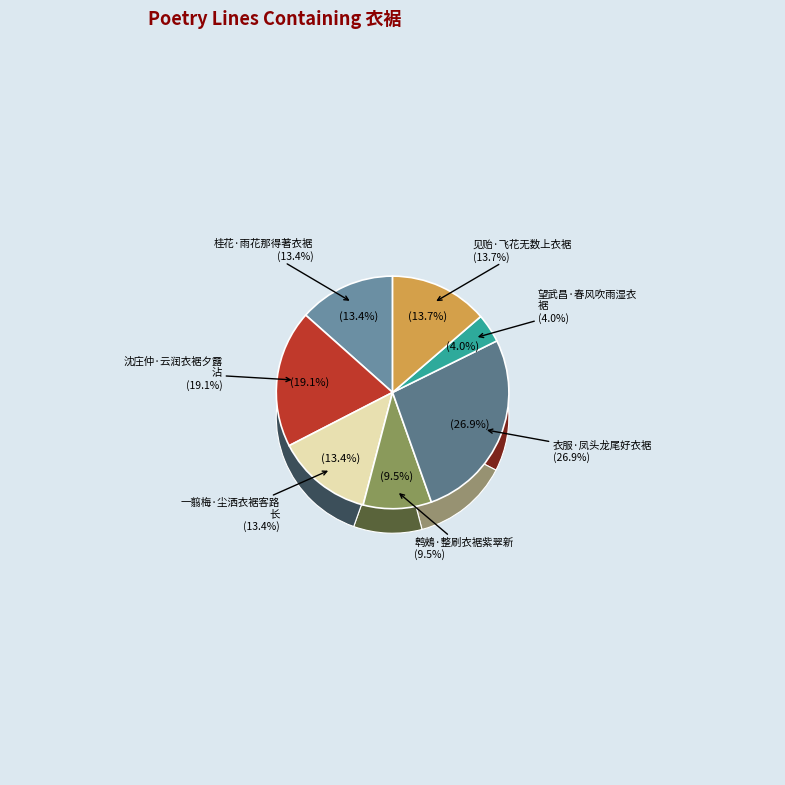

To the nearest percent, what is the difference between the largest and smallest slice percentages?

23%